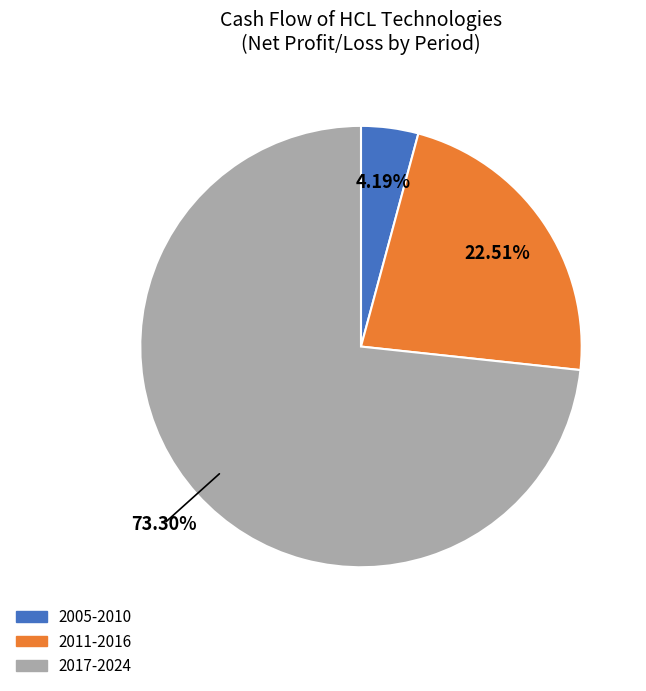

Does any single category account for the majority?

Yes